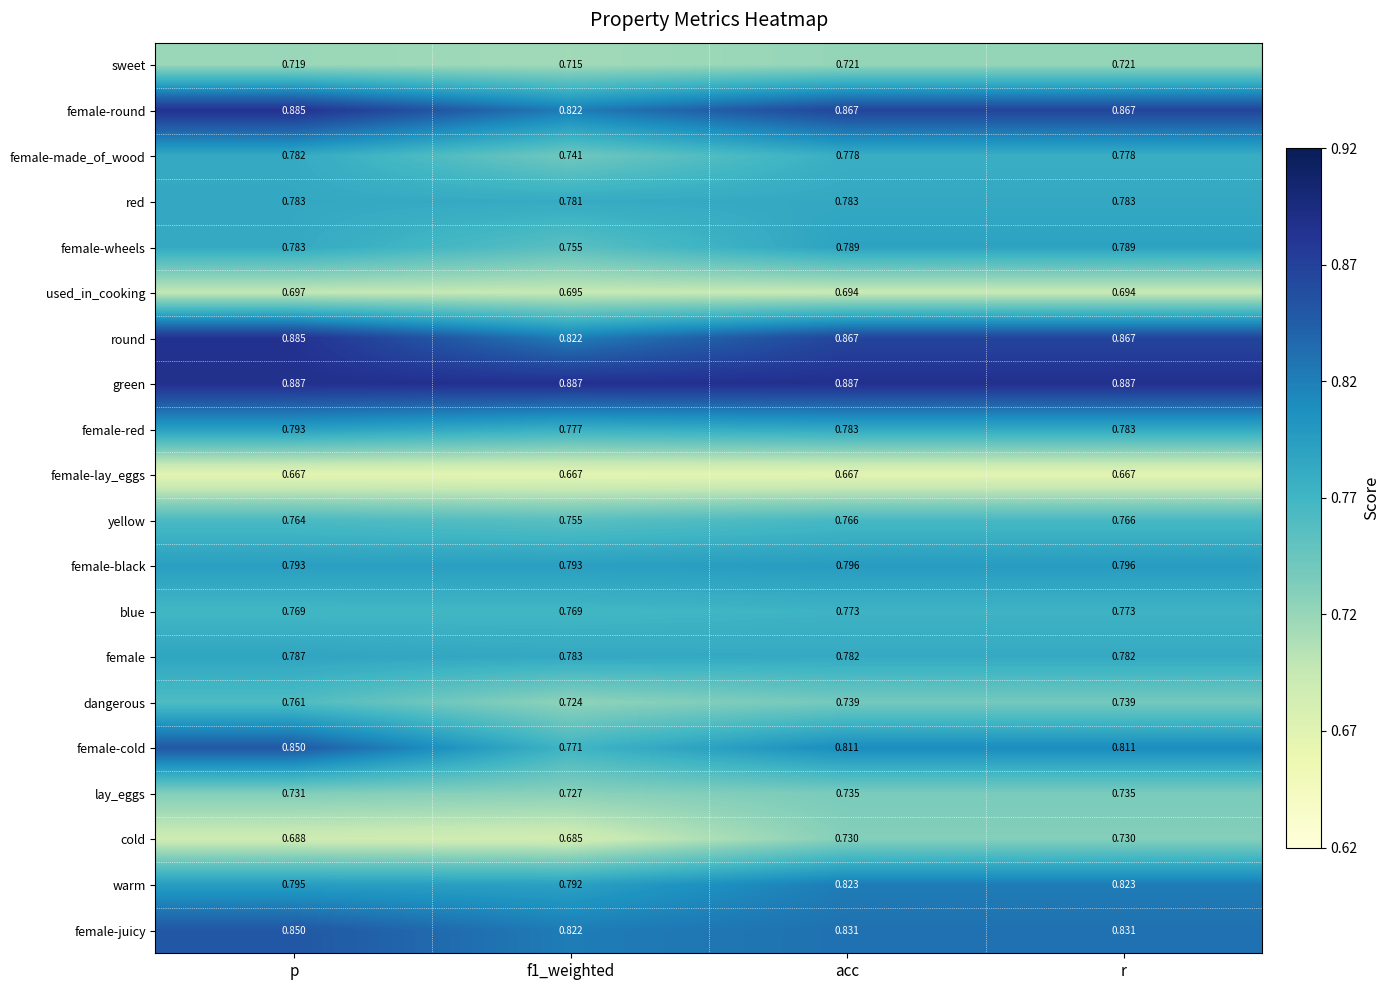

Which series has the largest total across all categories?

green